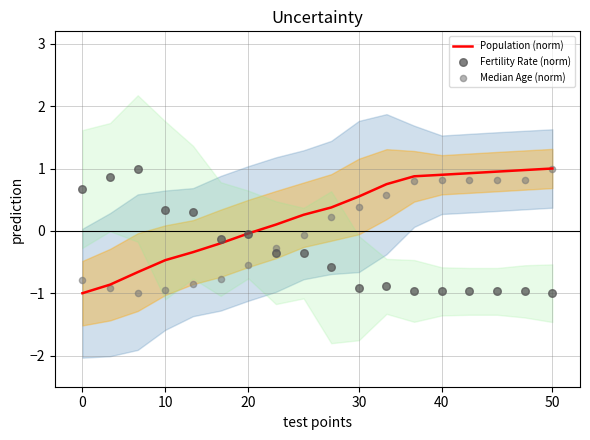

Which series has the largest total across all categories?

Population (norm)